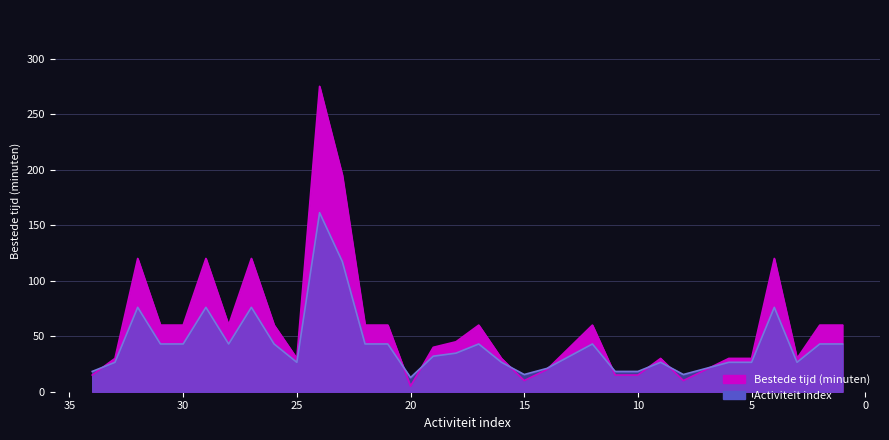

What is the change in value from 21 to 24?

+215